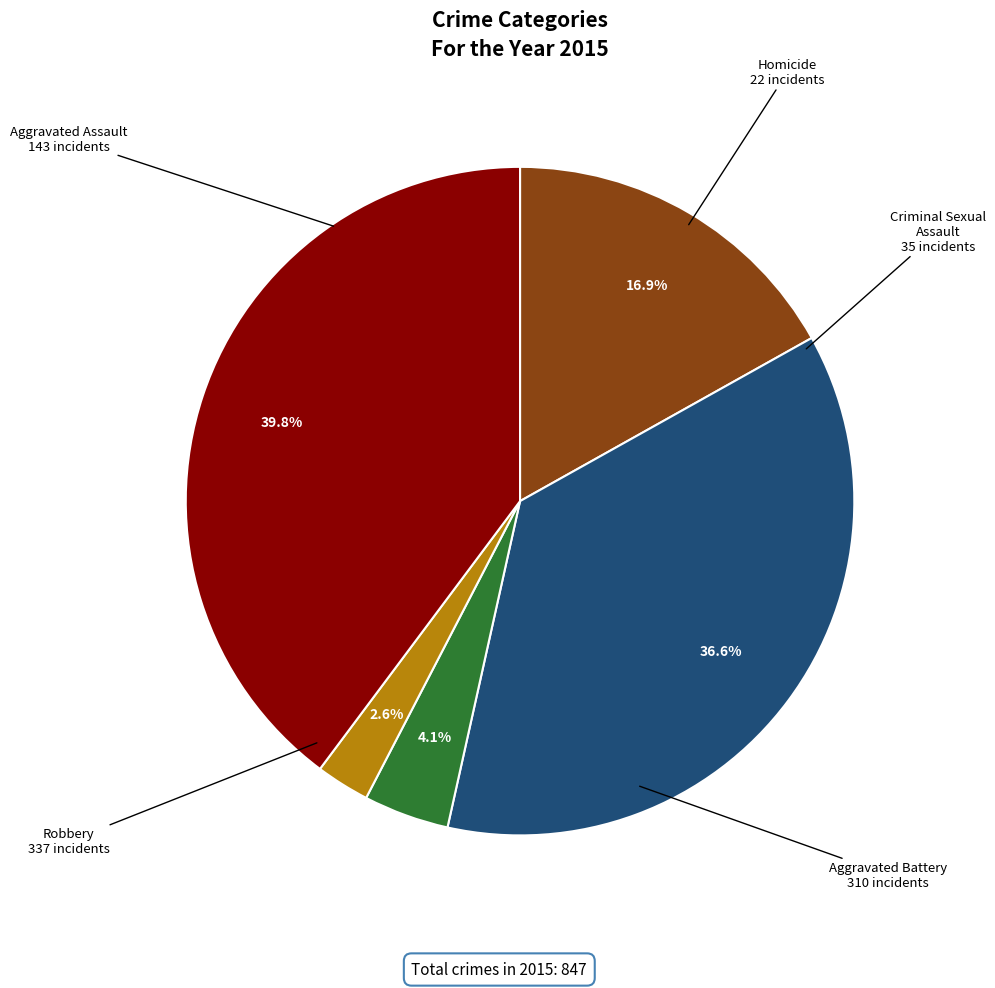

To the nearest percent, what is the average slice percentage?

20%